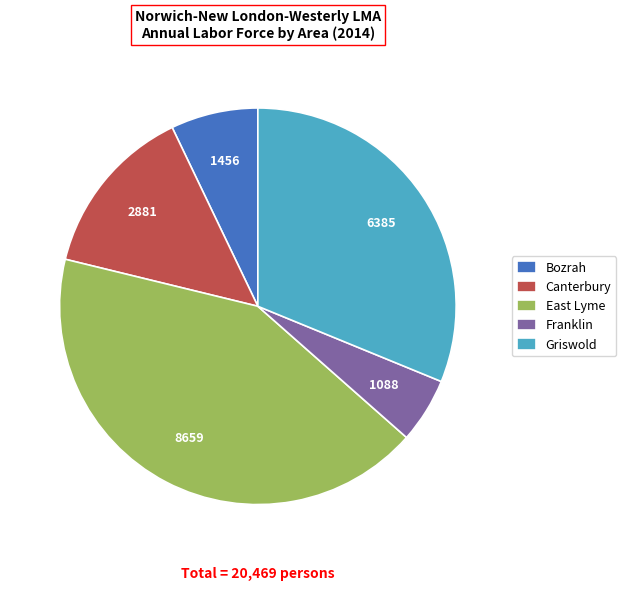

True or false: Franklin accounts for 19% of the total.

False